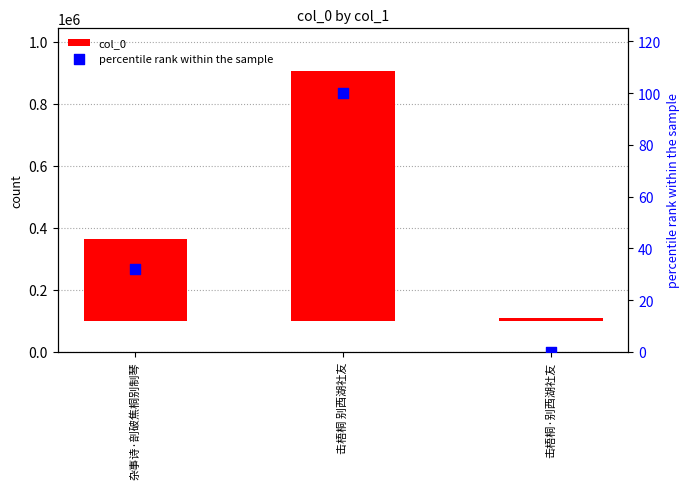

Which series has the largest Y range (max minus min)?

col_0